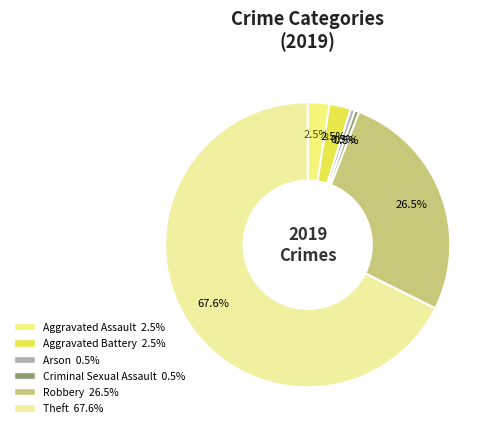

How many segments does this pie chart have?

6